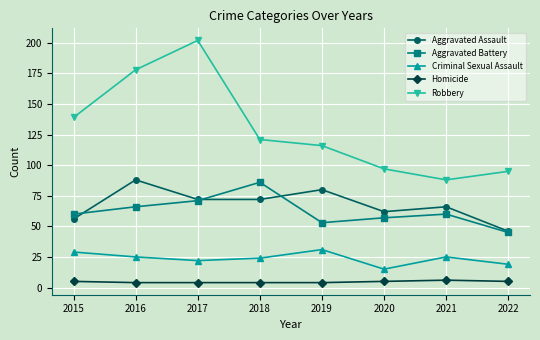

True or false: Homicide and Aggravated Assault intersect in this chart.

False